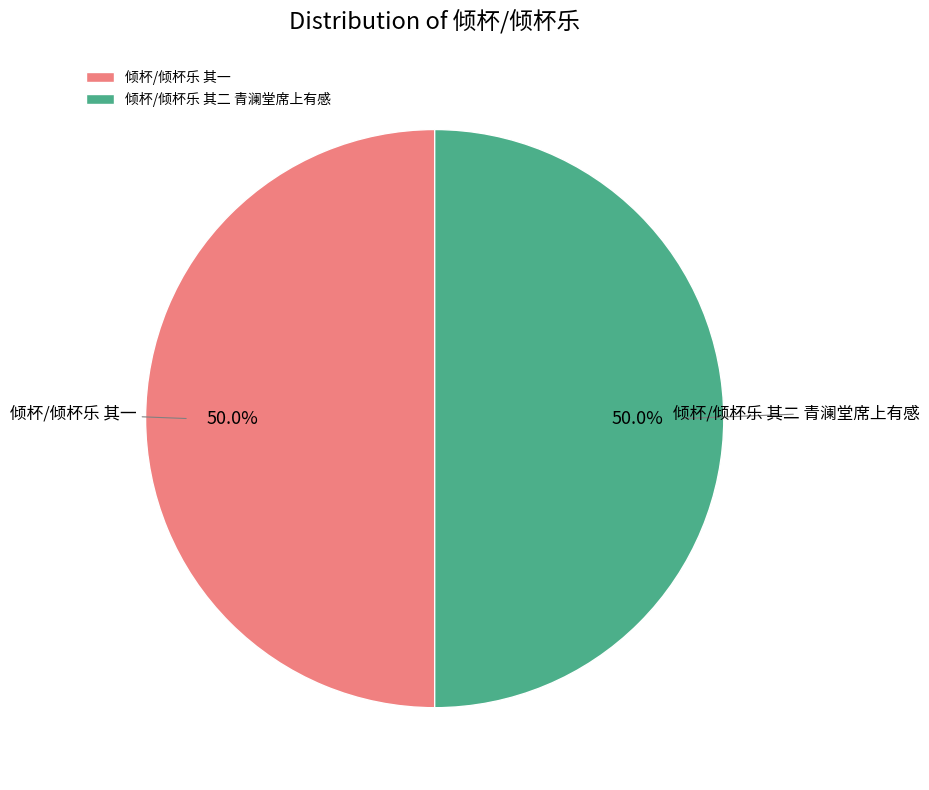

How many segments does this pie chart have?

2